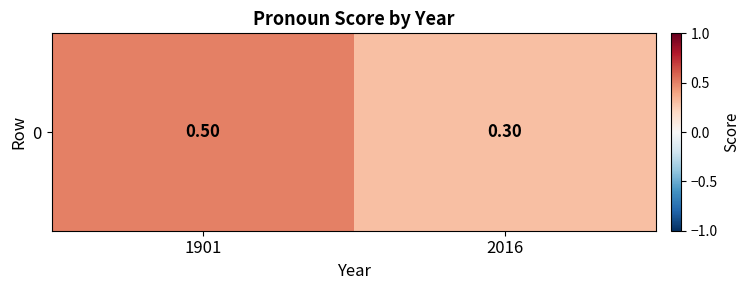

Reading left to right, list all the values displayed in this chart.

0.5	0.3